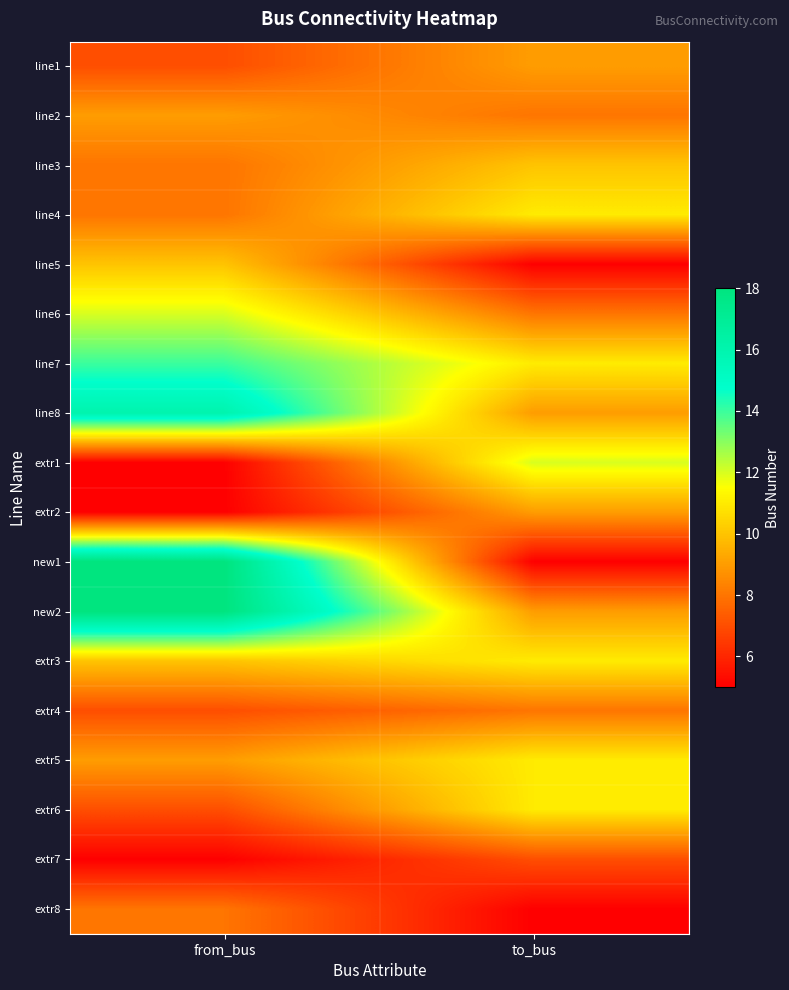

How many series are shown in this chart?

18